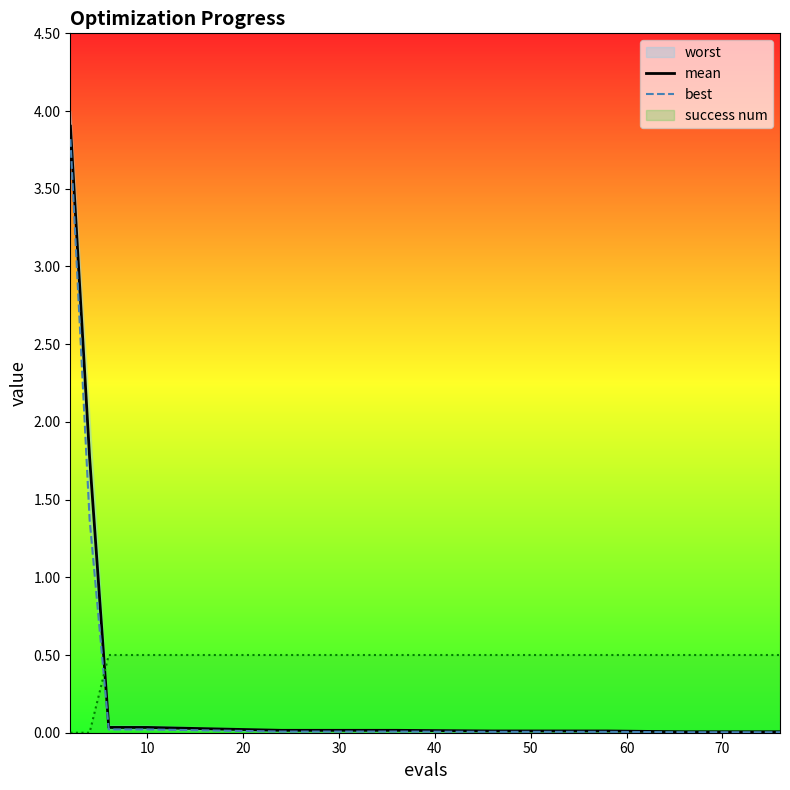

Which series ends up on top after the final intersection of success num and mean?

success num